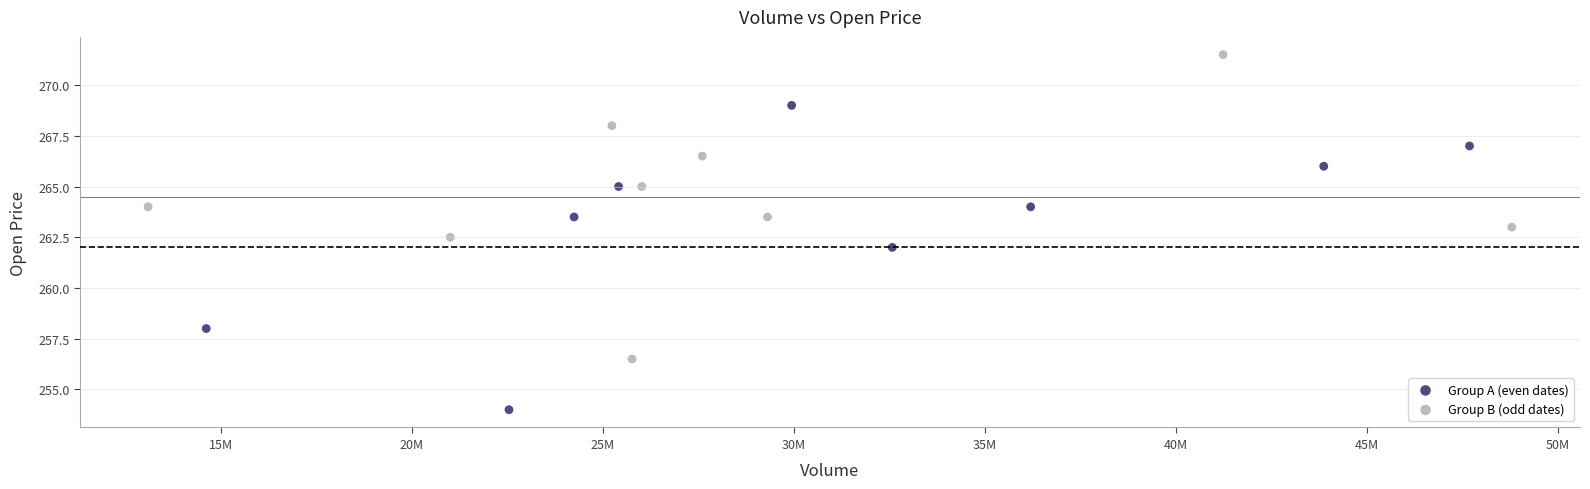

Which series contains the lowest Y value?

Group A (even dates)